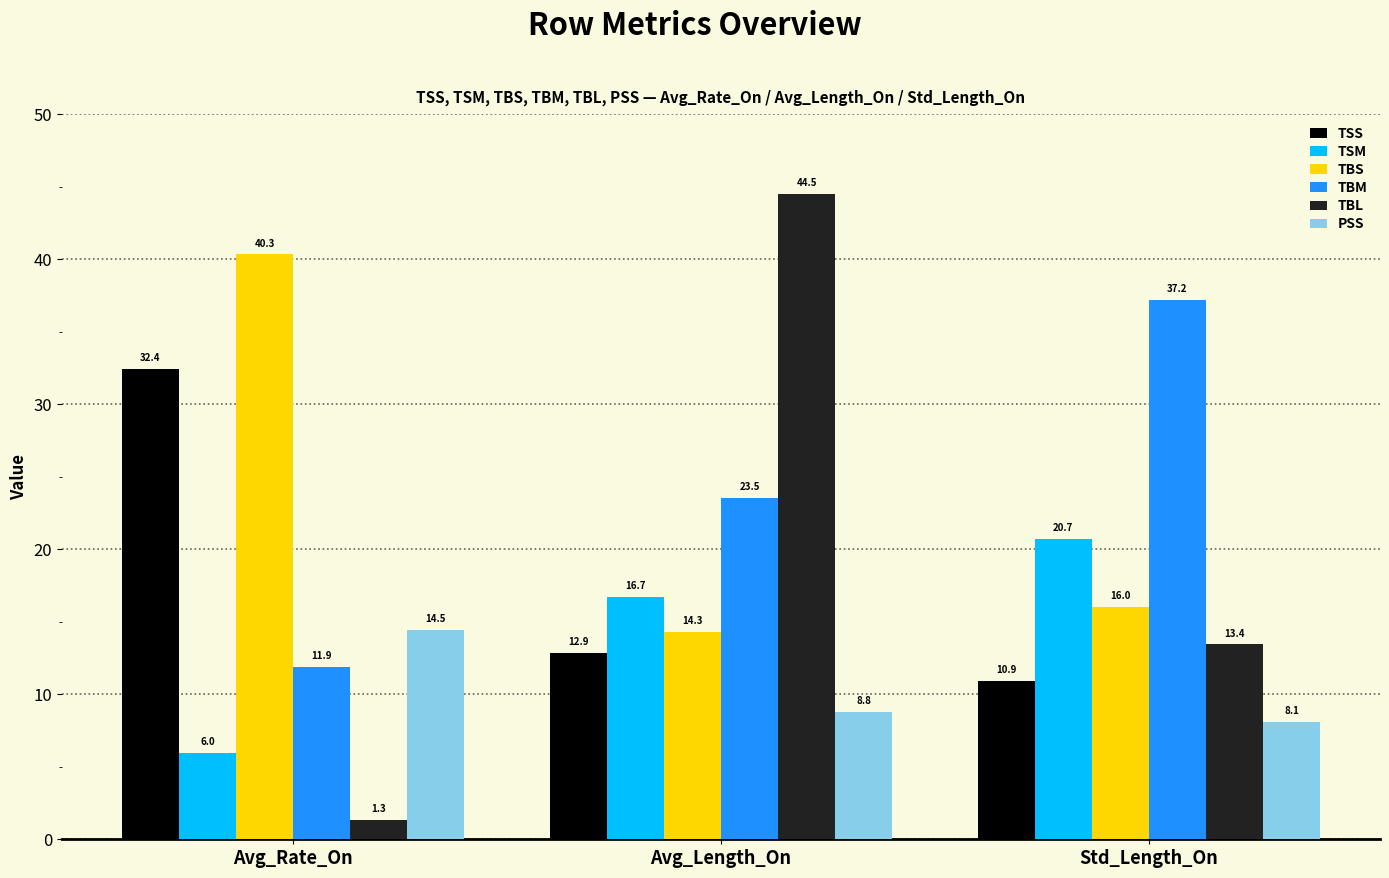

At Avg_Rate_On, list the series in order from largest to smallest.

TBS, TSS, PSS, TBM, TSM, TBL